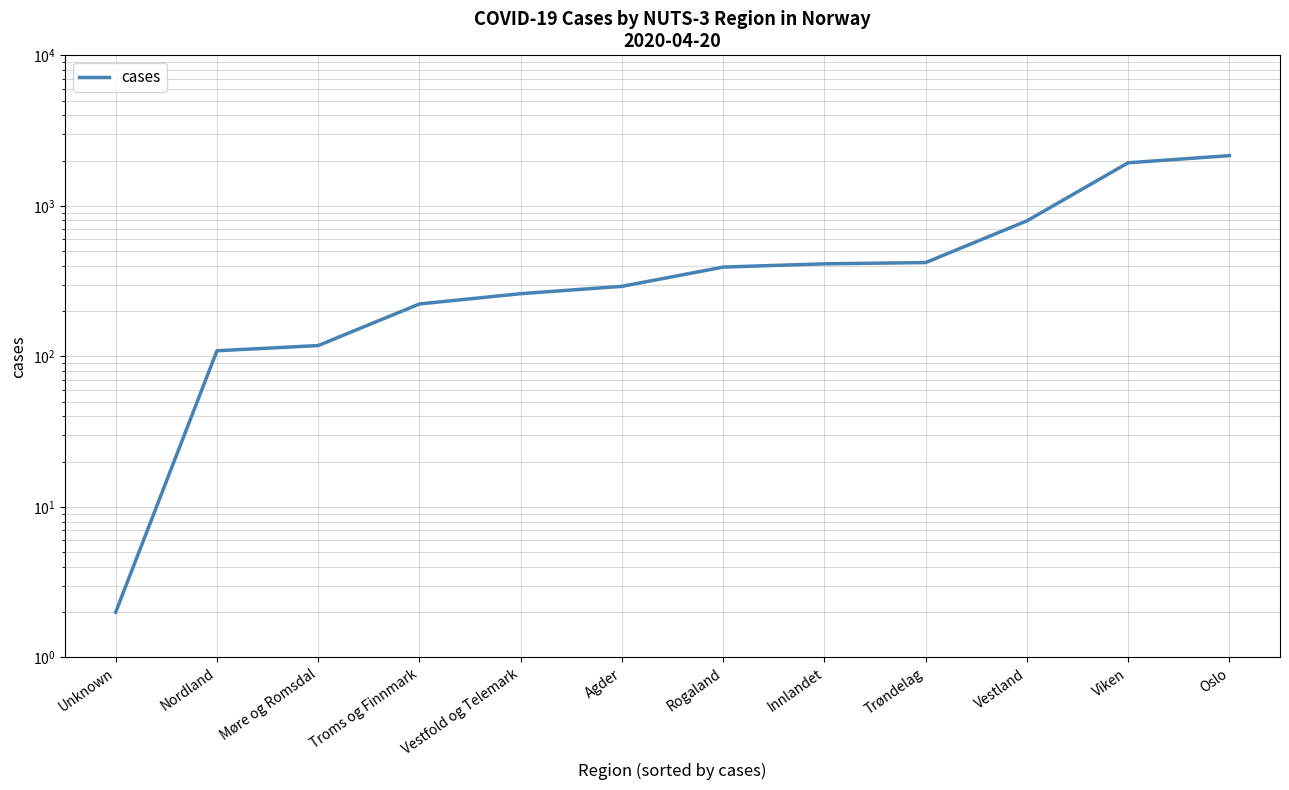

List the labels in order of value, smallest first.

Unknown, Nordland, Møre og Romsdal, Troms og Finnmark, Vestfold og Telemark, Agder, Rogaland, Innlandet, Trøndelag, Vestland, Viken, Oslo